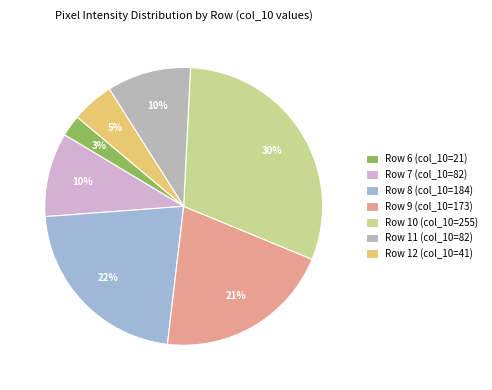

How many slices are in this pie chart?

7